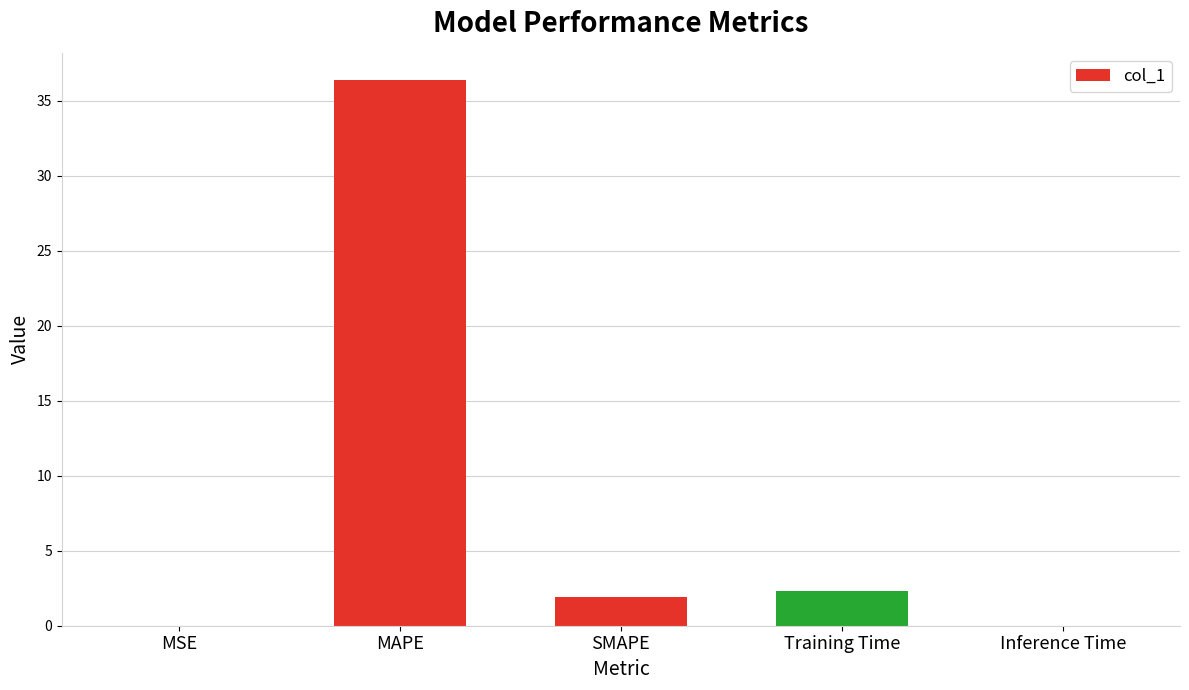

True or false: the data shows 0.0 at MSE.

True